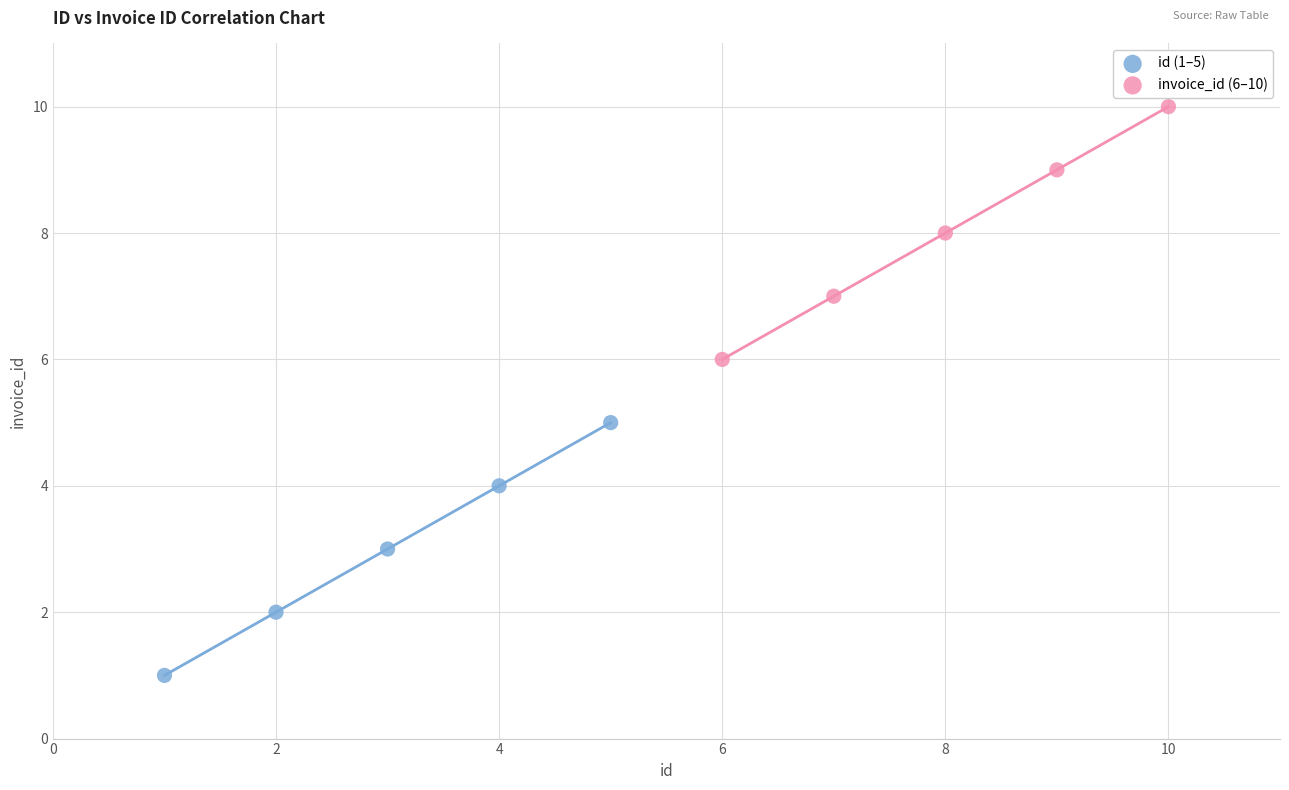

Which series reaches the maximum Y coordinate?

invoice_id (6–10)